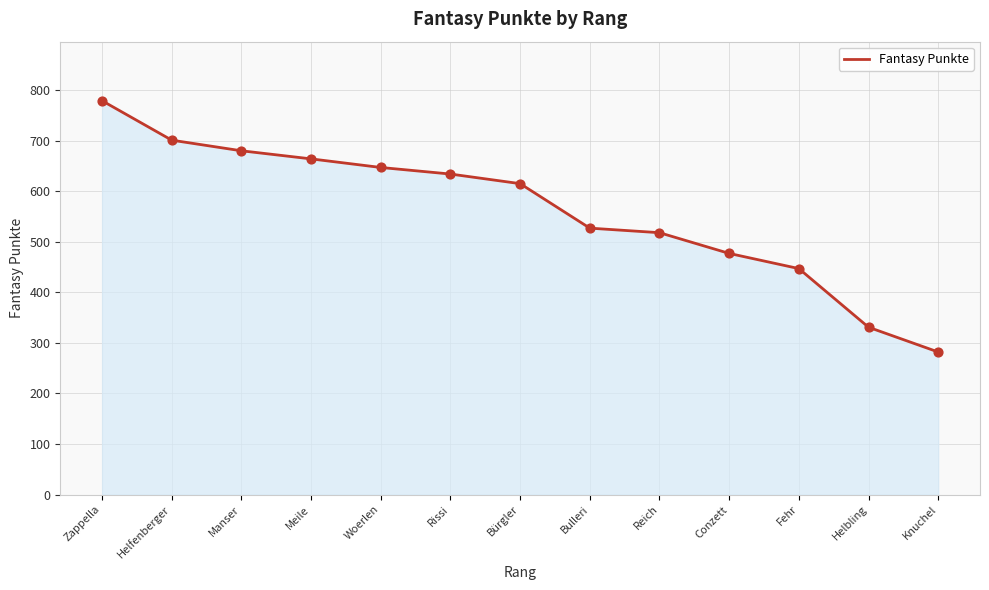

Which has a higher value, Rissi or Manser?

Manser